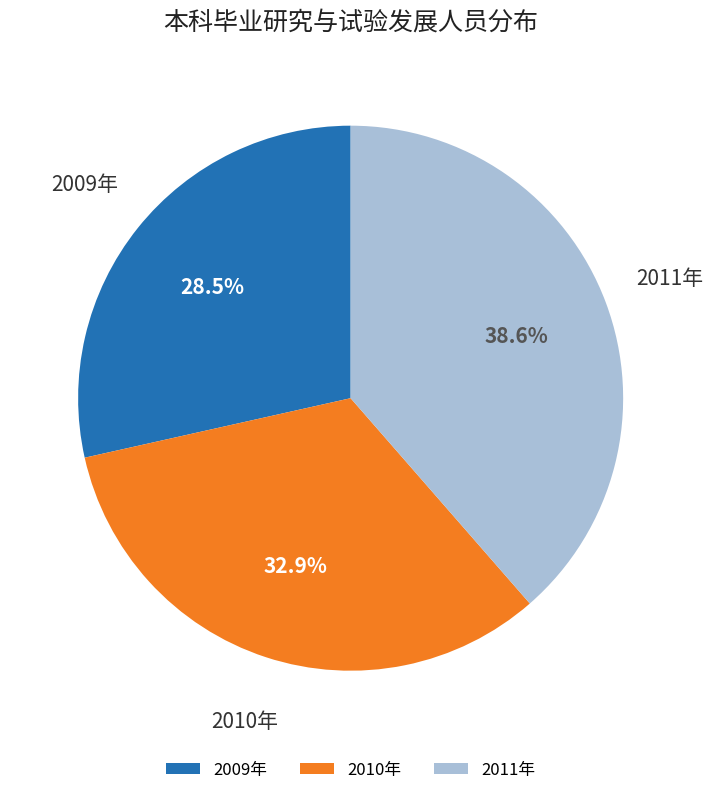

Which slice is the largest?

2011年